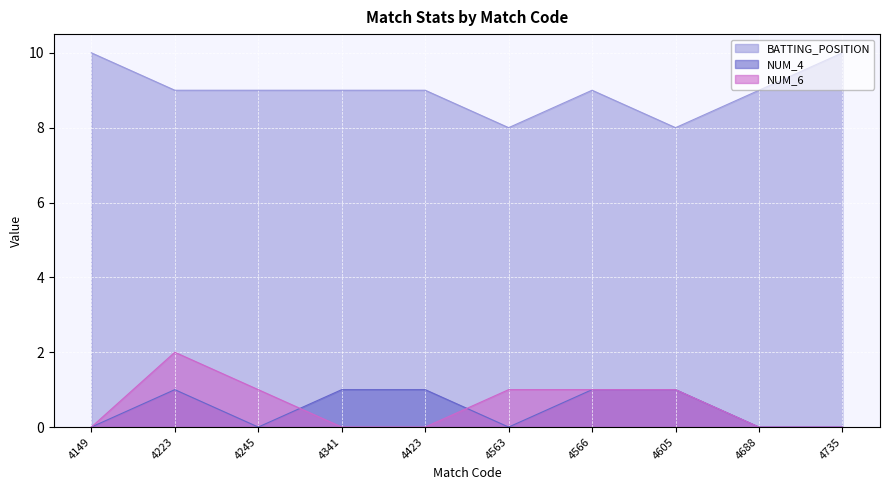

Rank the categories by NUM_4 value from lowest to highest.

4149, 4245, 4563, 4688, 4735, 4223, 4341, 4423, 4566, 4605